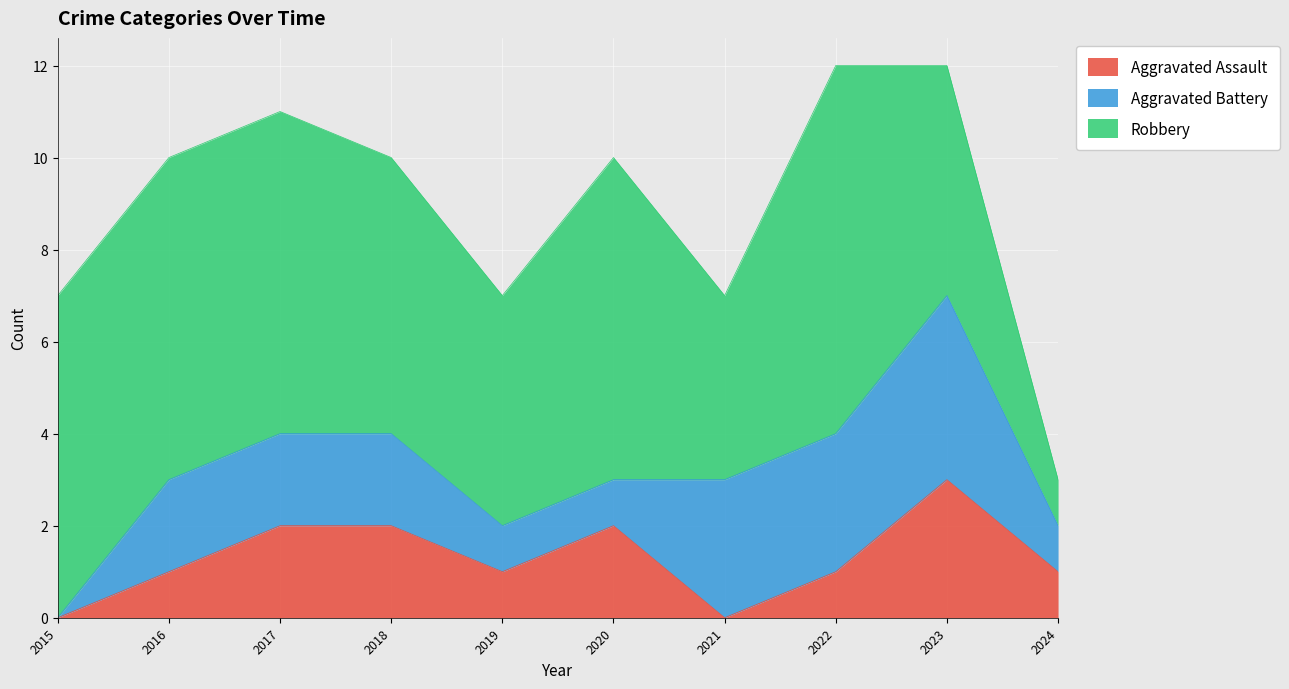

Which category has the lowest value in the Aggravated Assault series?

2015